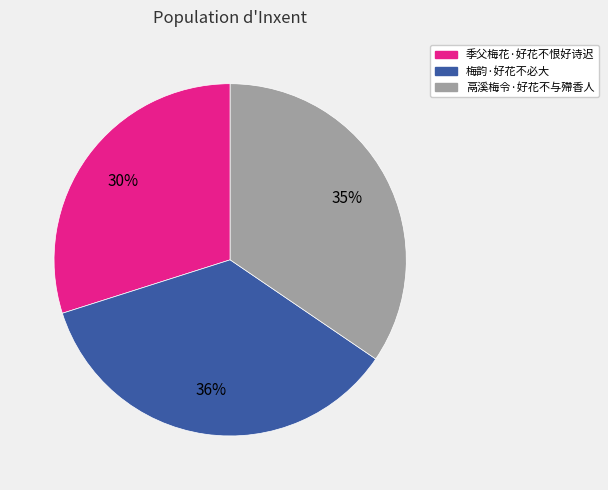

How many segments does this pie chart have?

3